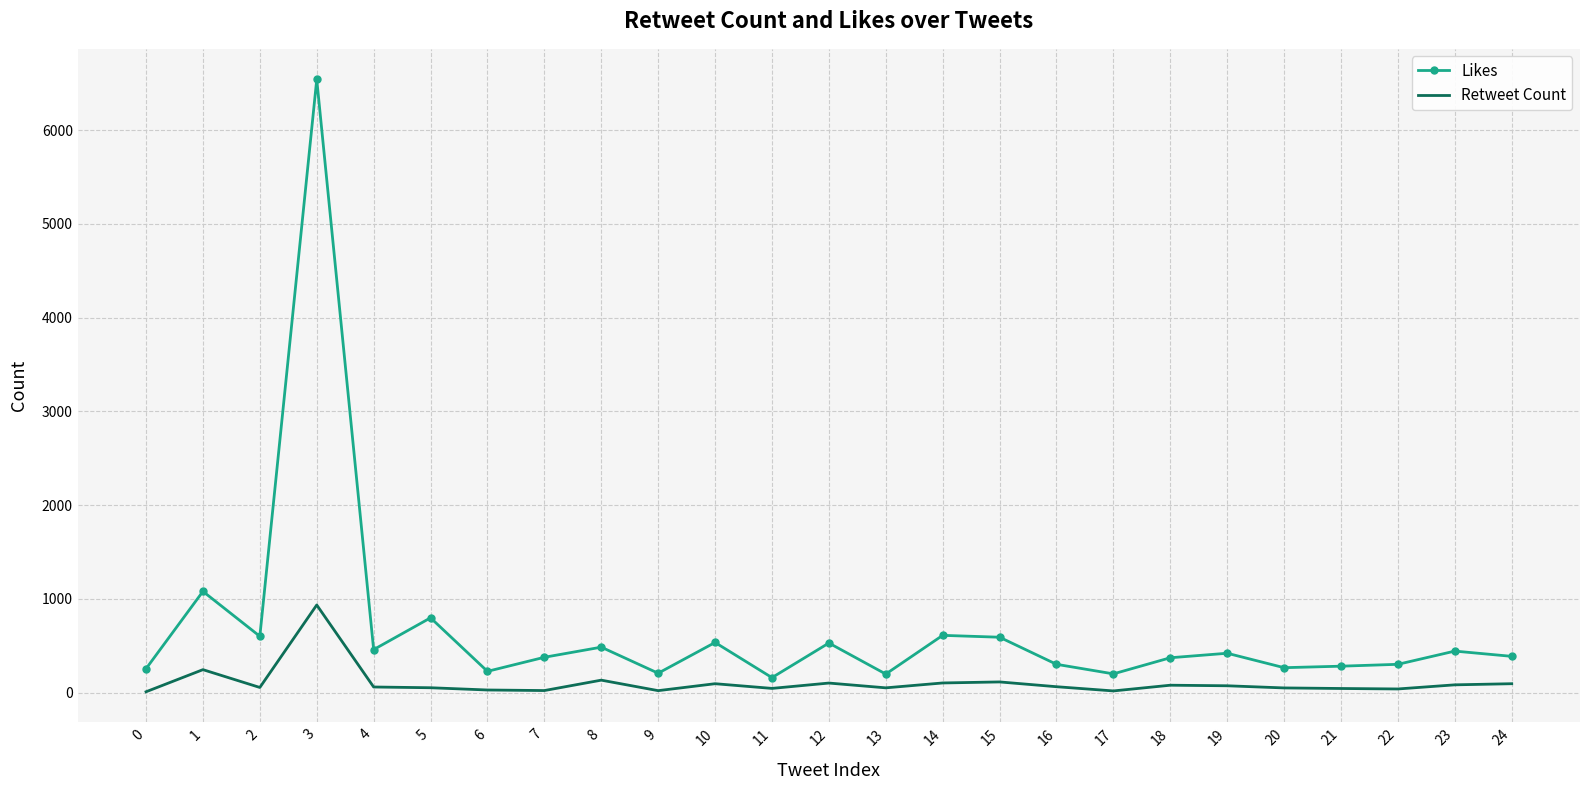

List the series in order of their peak value, highest first.

Likes, Retweet Count